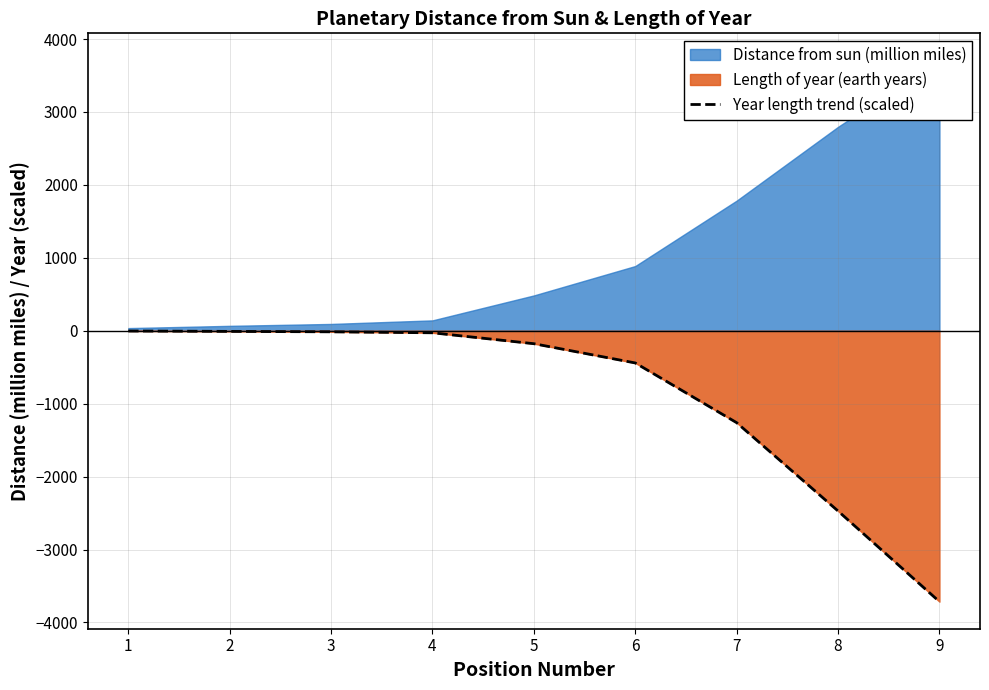

Rank the categories by value from lowest to highest.

9, 8, 7, 6, 5, 4, 3, 2, 1